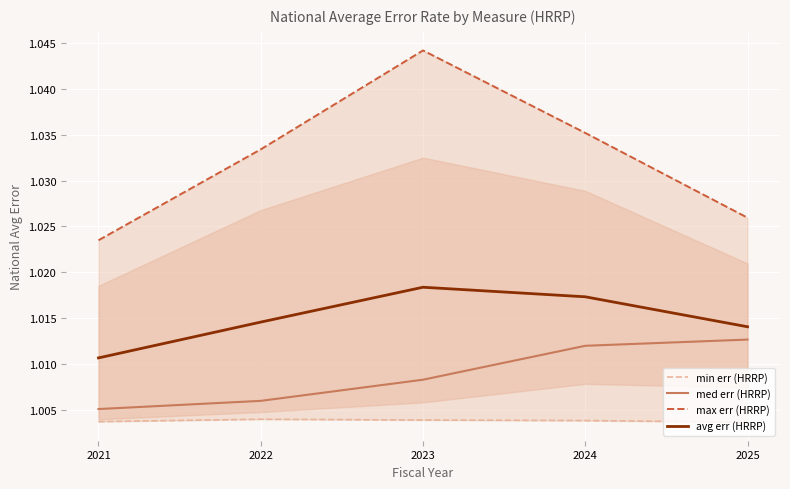

Is the value of min err (HRRP) at 2021 greater than the value of max err (HRRP) at 2023?

No